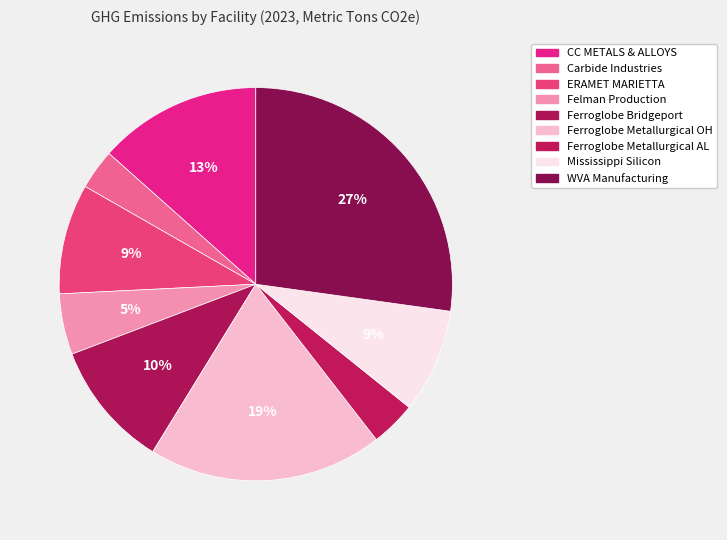

To the nearest percent, what percentage of the pie is Ferroglobe Metallurgical OH?

19%